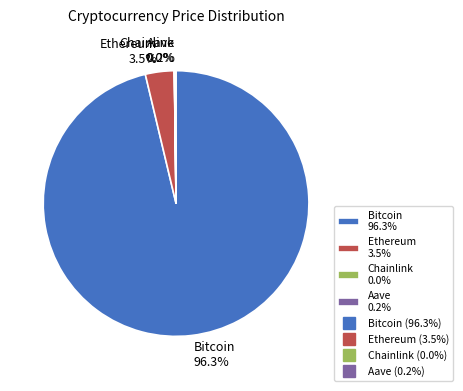

To the nearest percent, what is the difference between the largest and smallest slice percentages?

96%